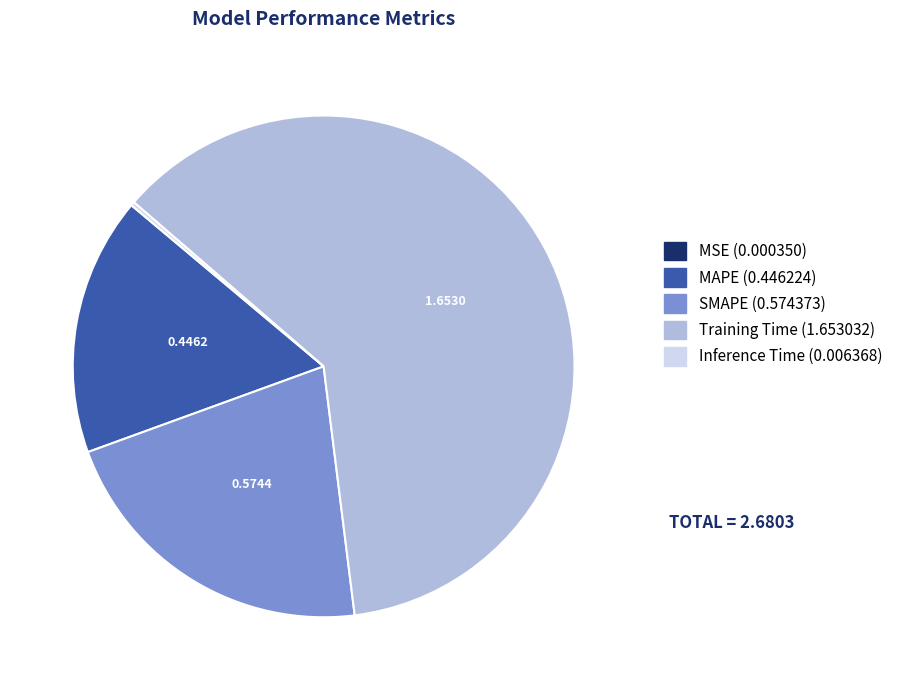

What is the largest slice in the pie chart?

Training Time